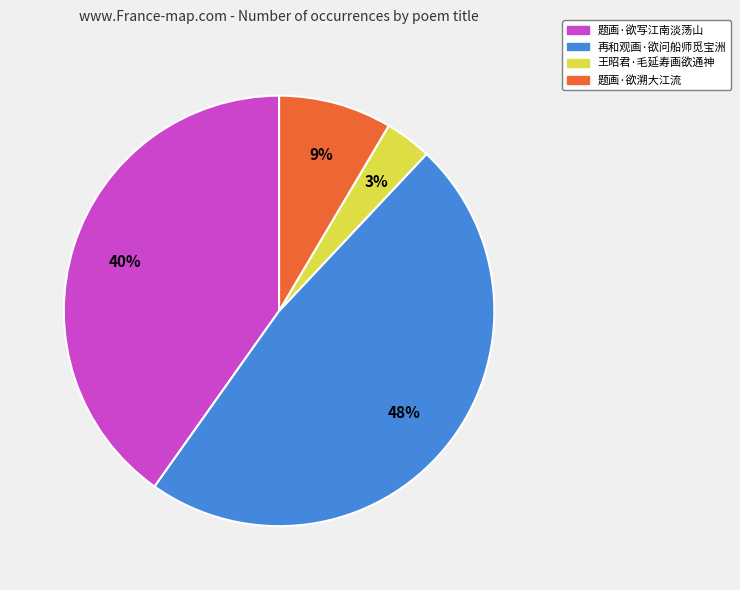

To the nearest percent, what portion does 再和观画·欲问船师觅宝洲 represent?

48%